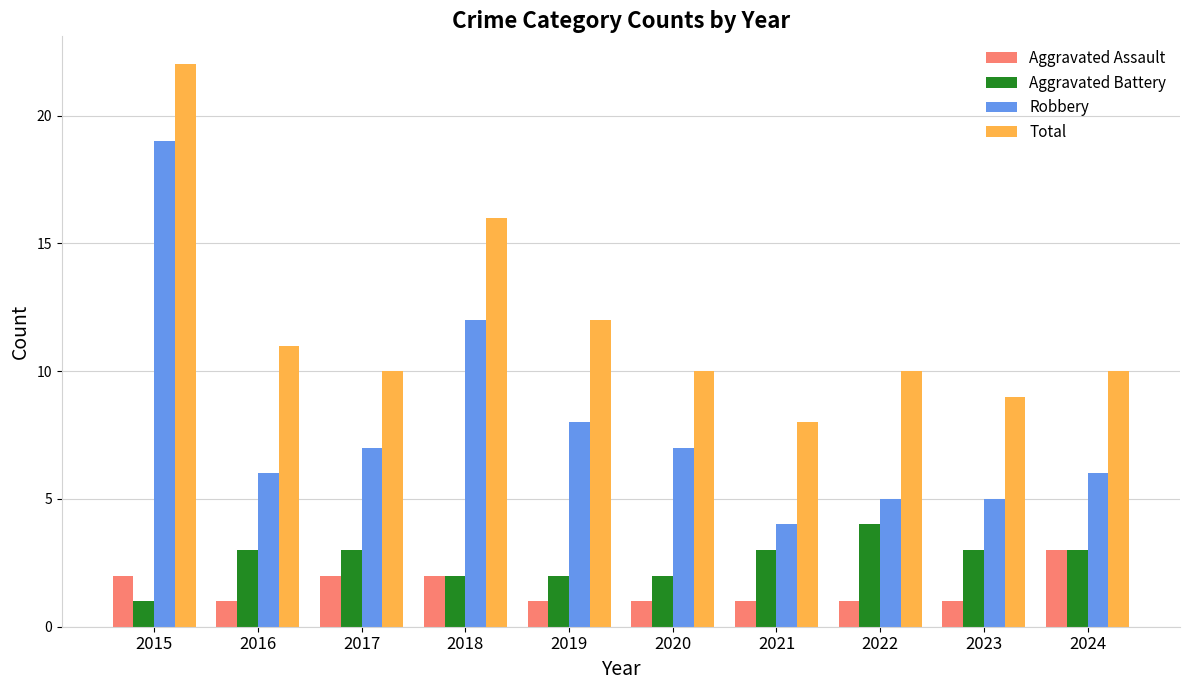

What is the minimum value for Total?

8